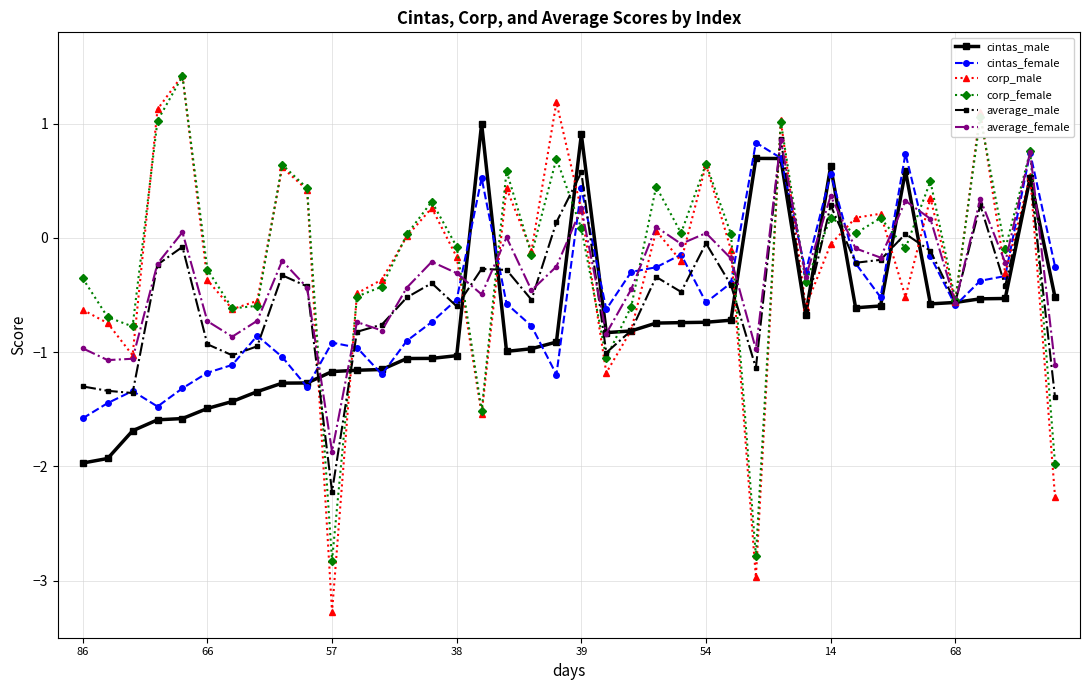

What are all the series names shown in the legend?

cintas_male, cintas_female, corp_male, corp_female, average_male, average_female